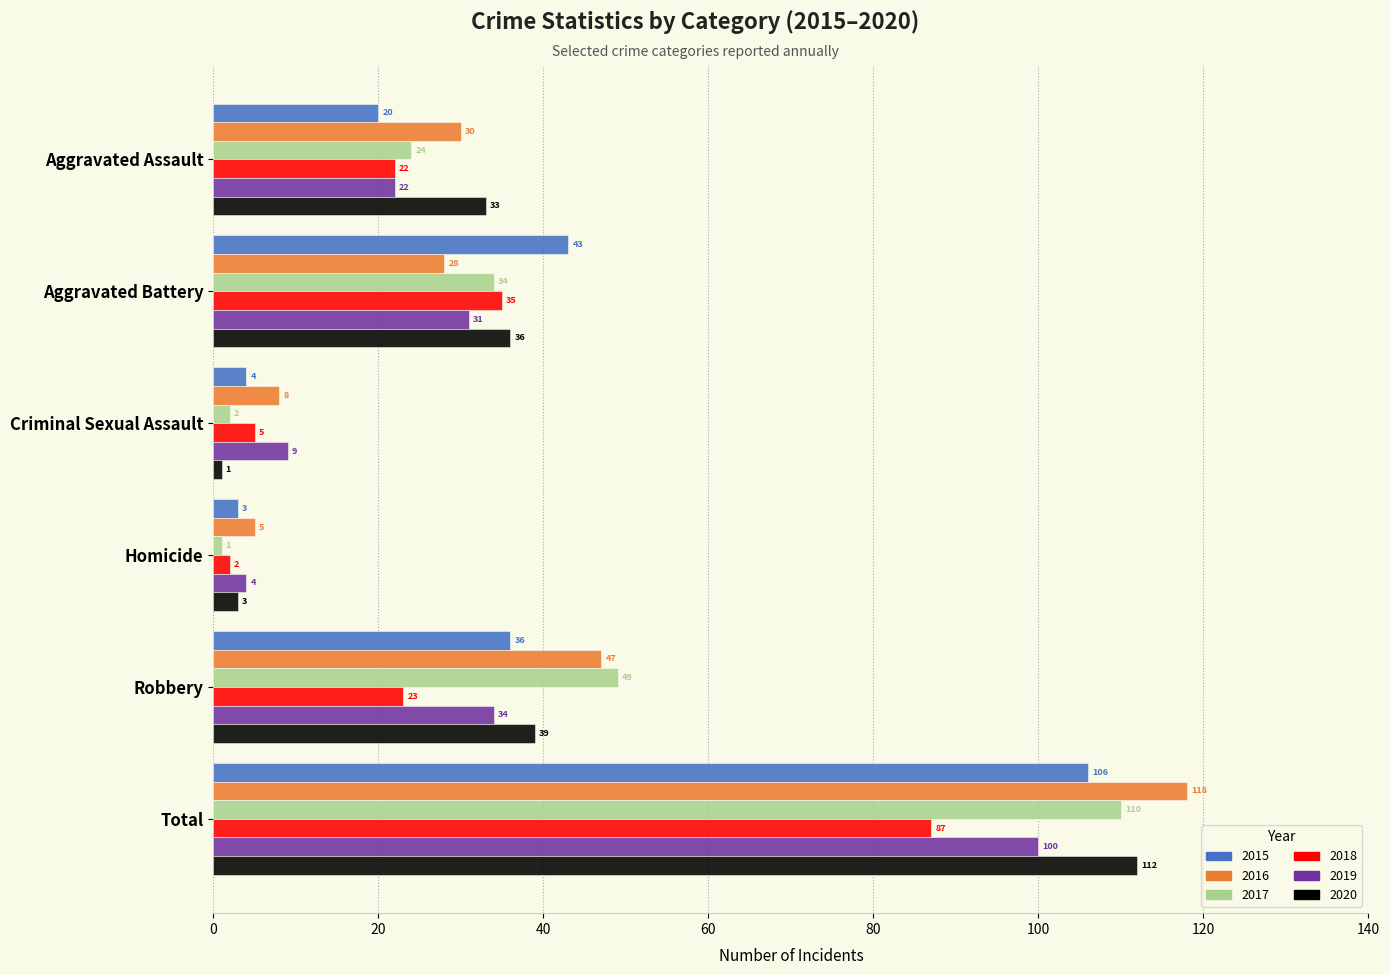

Is the value of 2015 at Total greater than the value of 2016 at Aggravated Battery?

Yes